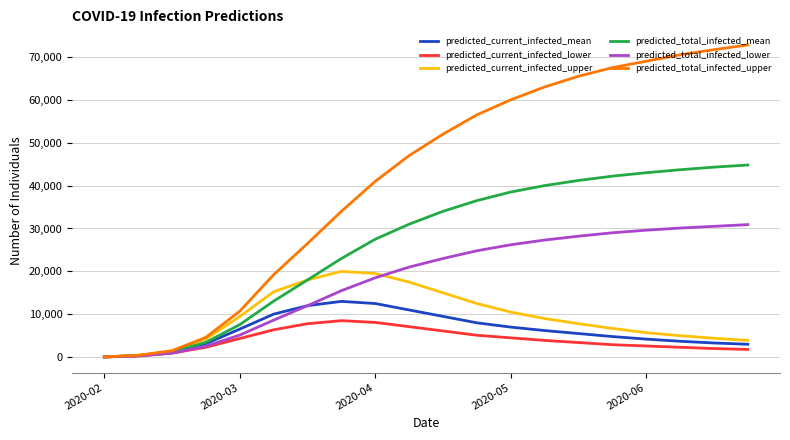

Which series has the largest total across all categories?

predicted_total_infected_upper